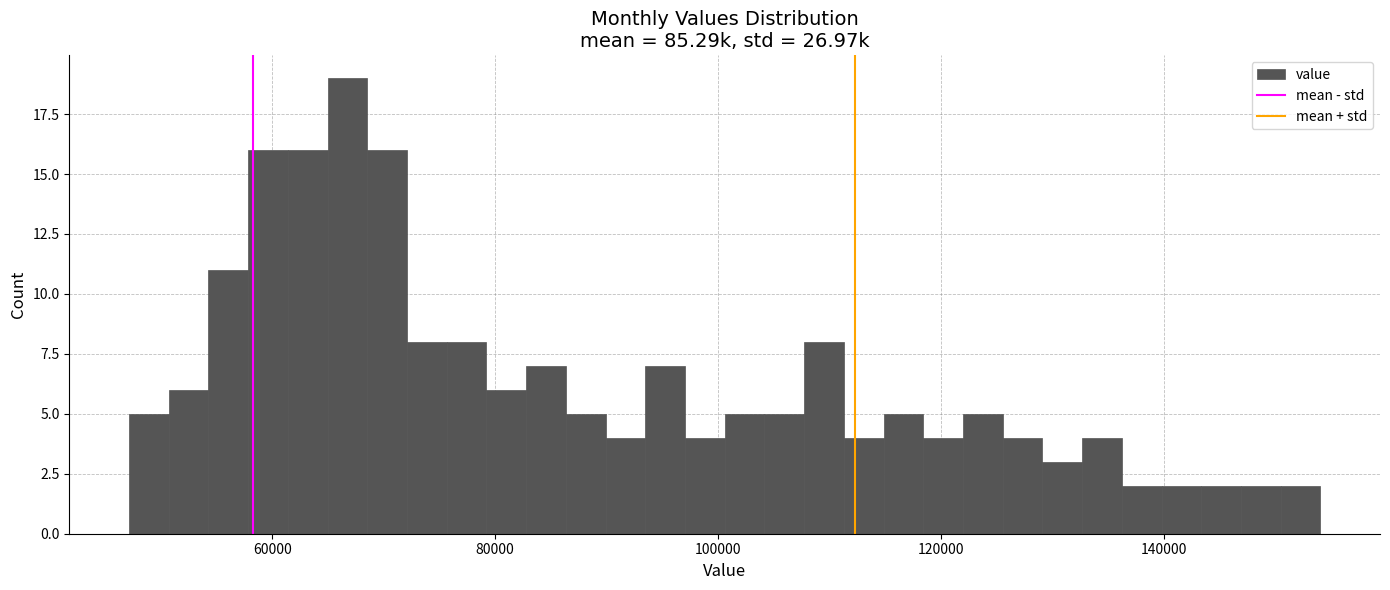

Read against the x-axis, roughly where is the centre of the tallest bar?

66000